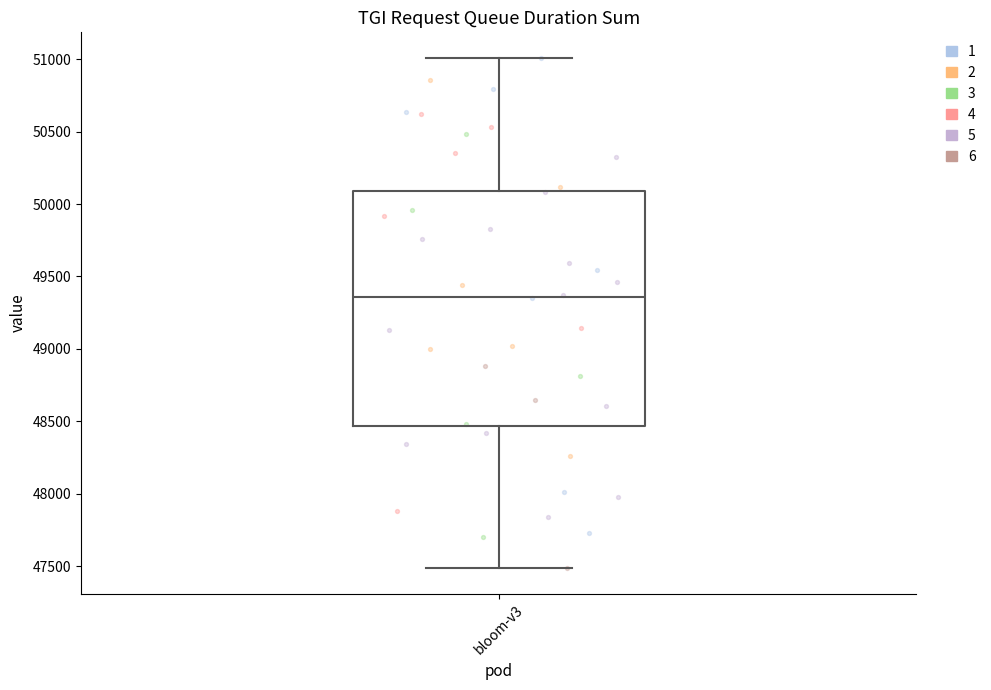

Where is the lower edge of the box for bloom-v3 on the y-axis? The values are not printed on the chart, so give them approximately, as read against the axis.

48450